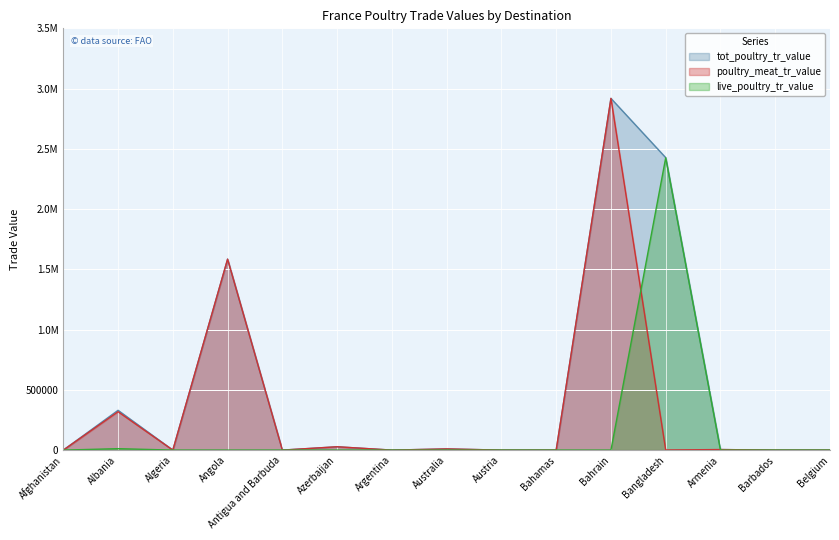

What is the sum of all tot_poultry_tr_value values?

7302557